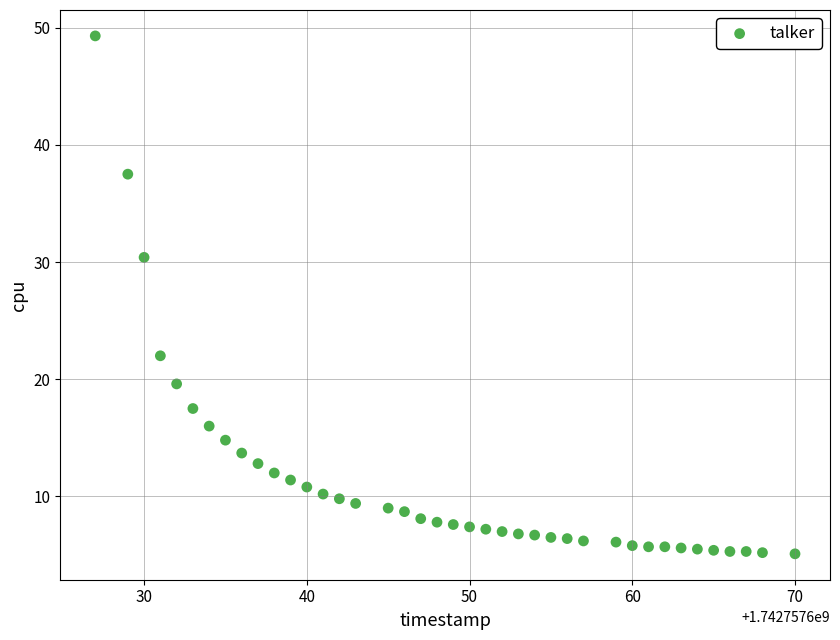

What Y value in the scatter plot is closest to 27?

30.4